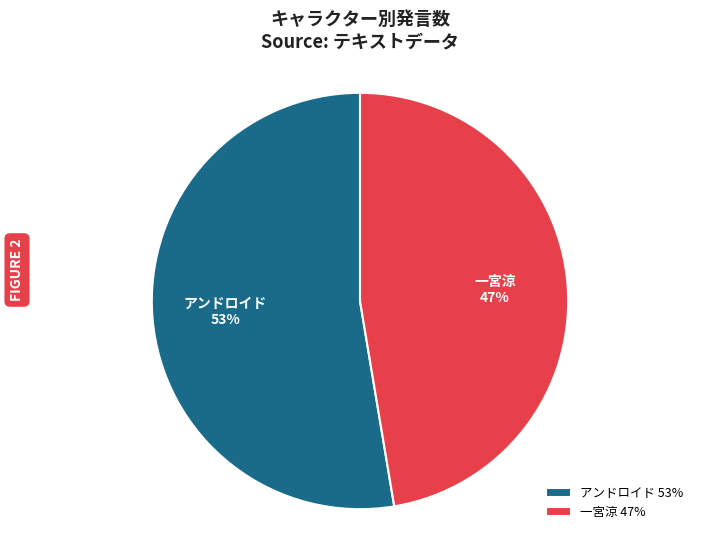

Between アンドロイド and 一宮涼, which is larger?

アンドロイド